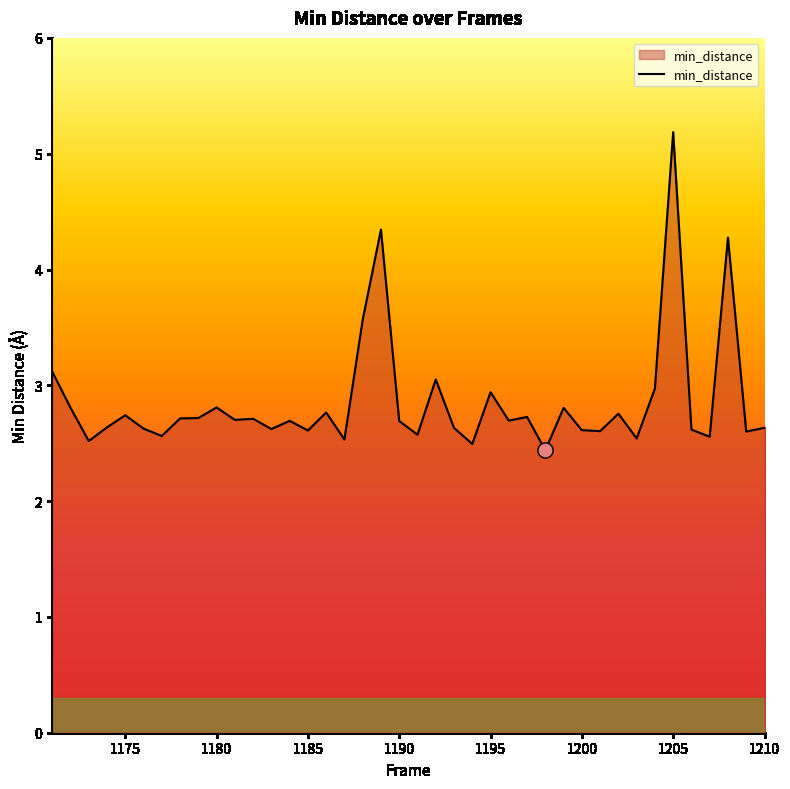

What is the smallest value displayed?

2.4